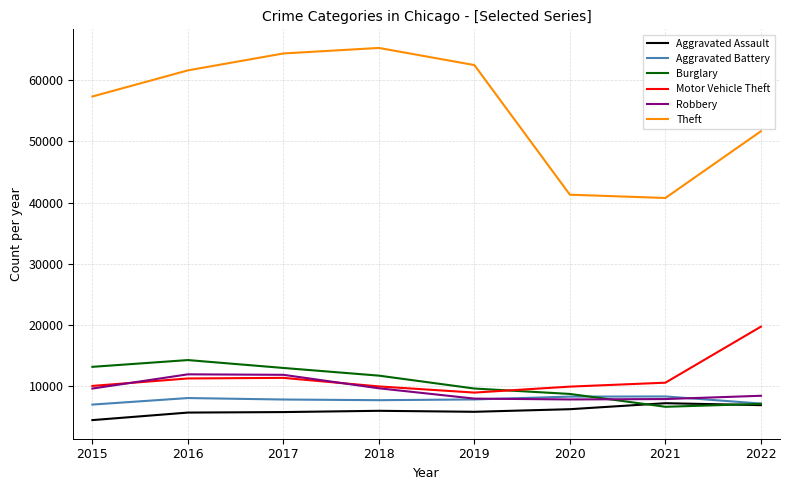

List the series in order of their peak value, highest first.

Theft, Motor Vehicle Theft, Burglary, Robbery, Aggravated Battery, Aggravated Assault